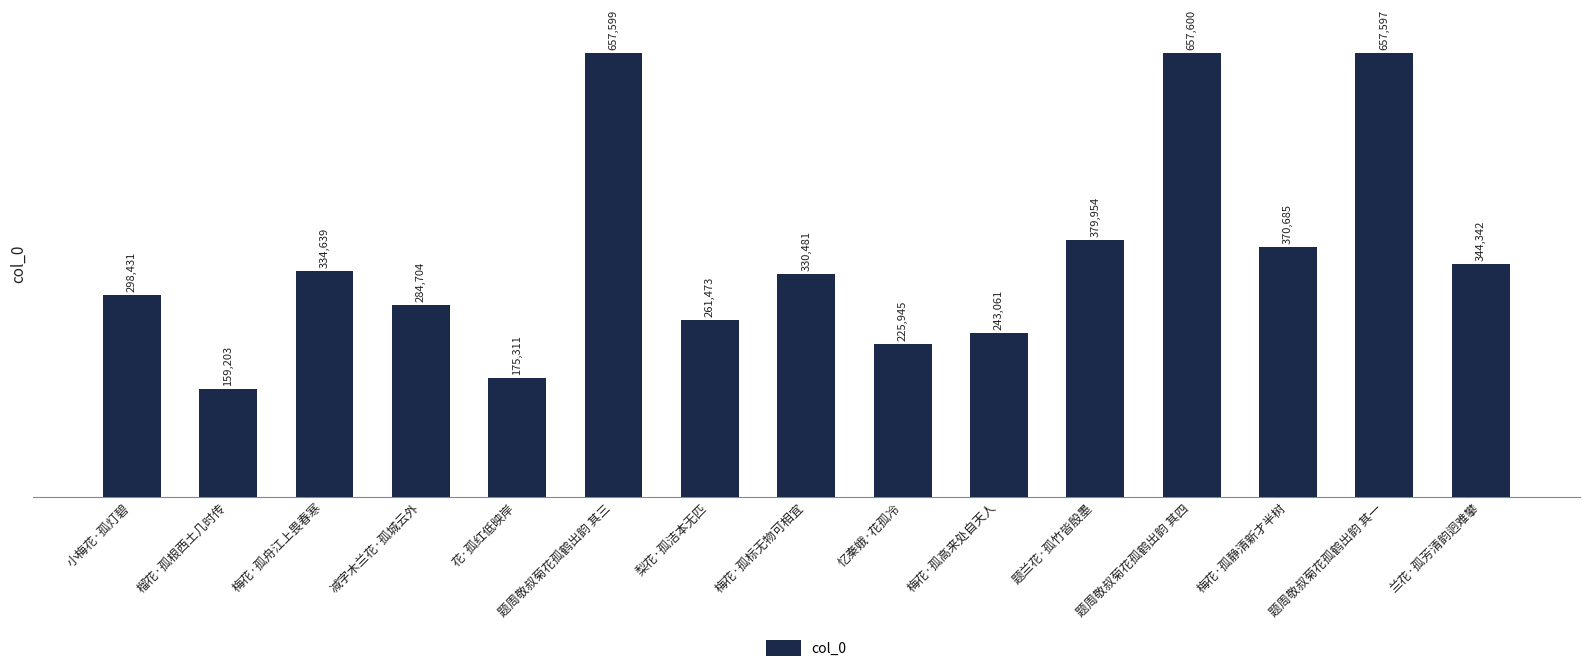

Which category has the highest value across all series?

题周敬叔菊花孤鹤出韵 其四